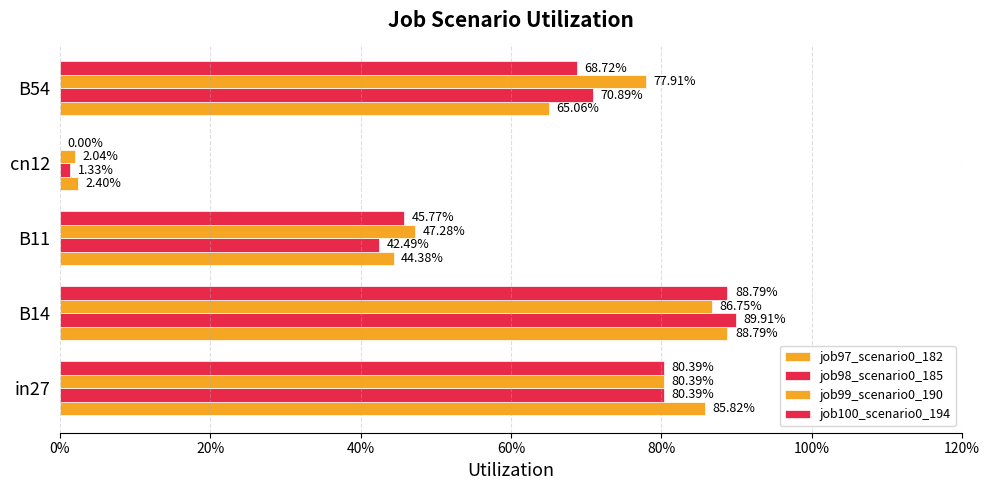

What is the value of the job97_scenario0_182 bar at the 2nd from the left?

0.9